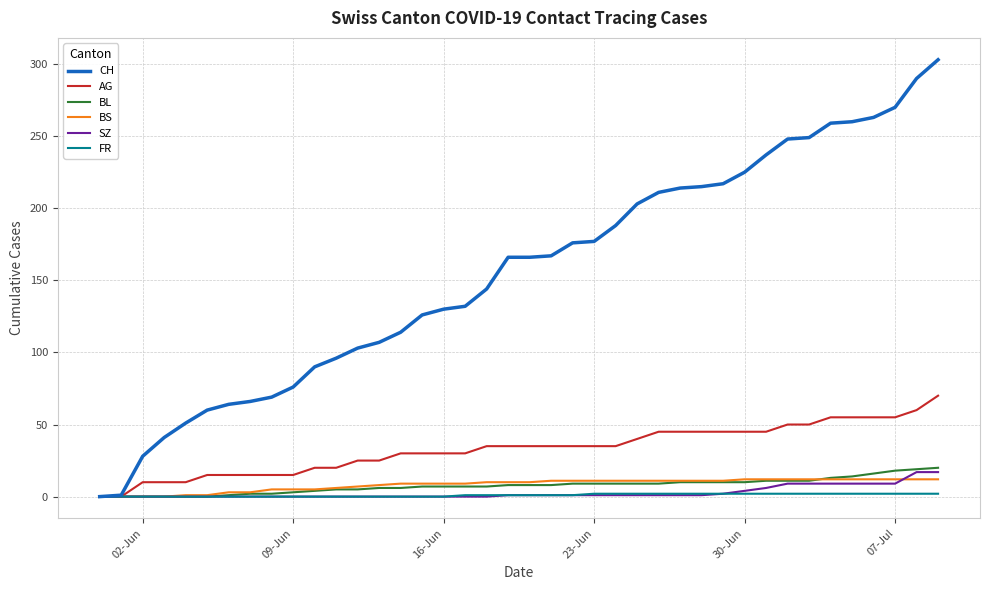

List the series in order of their peak value, highest first.

CH, AG, BL, SZ, BS, FR